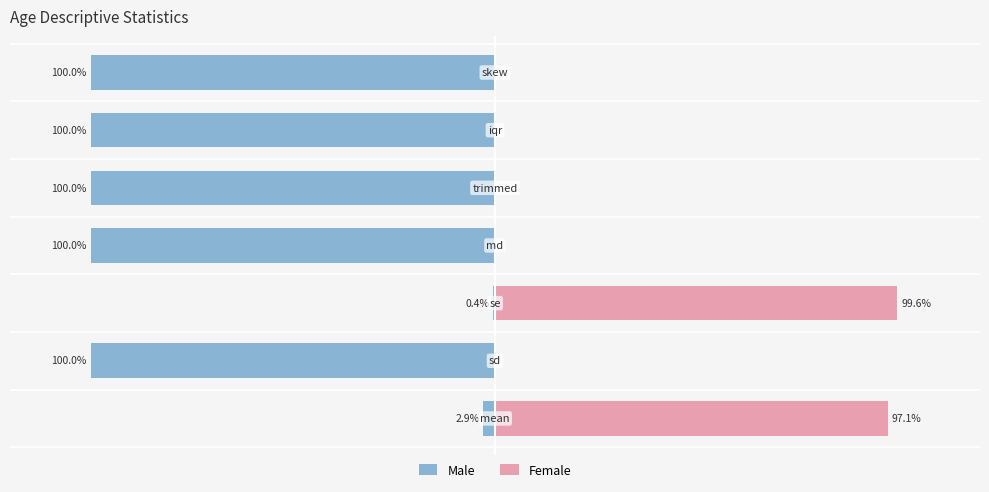

Between −100 and −50, which series saw the biggest shift?

Male